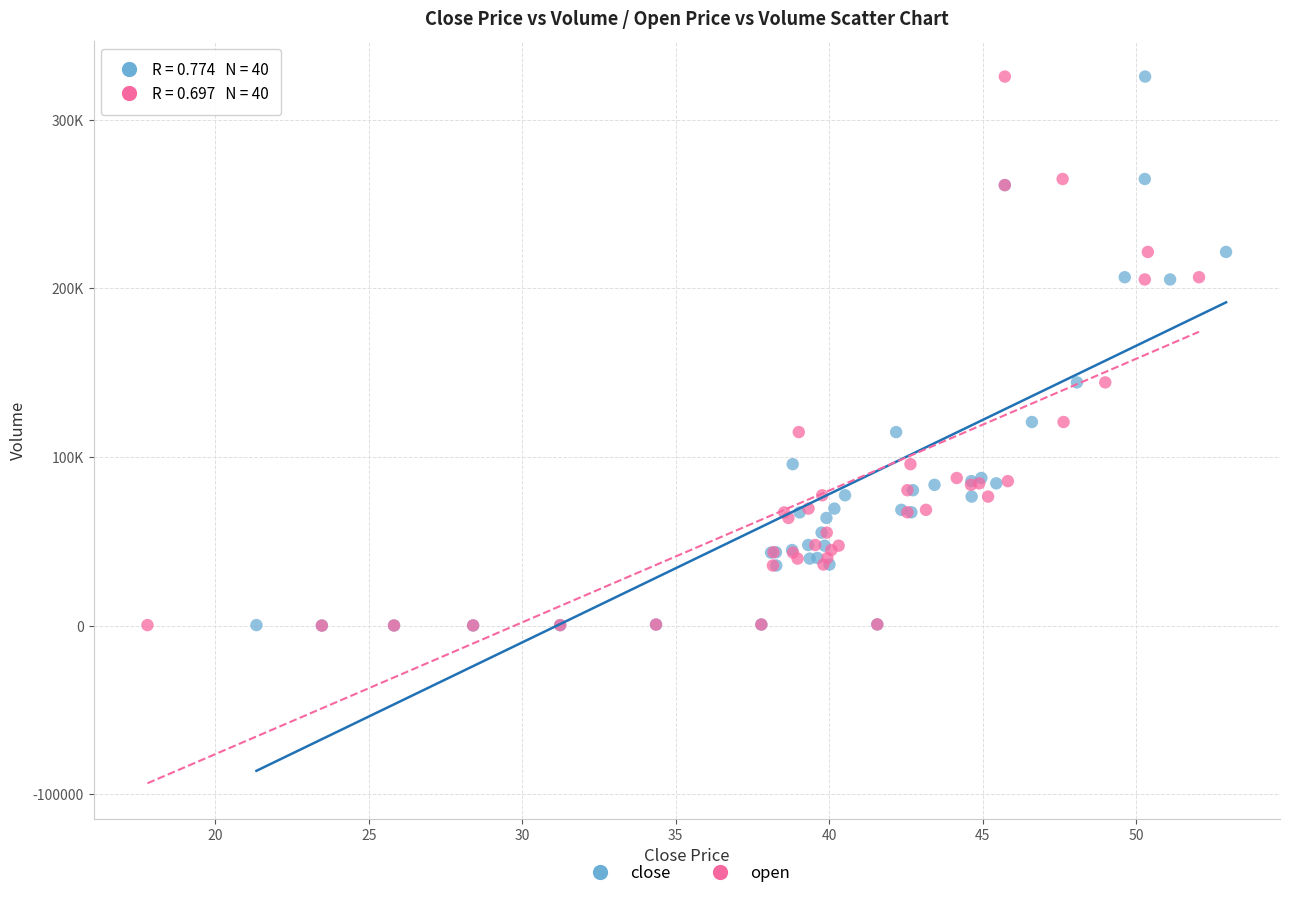

What are all the series names shown in the legend?

close, open